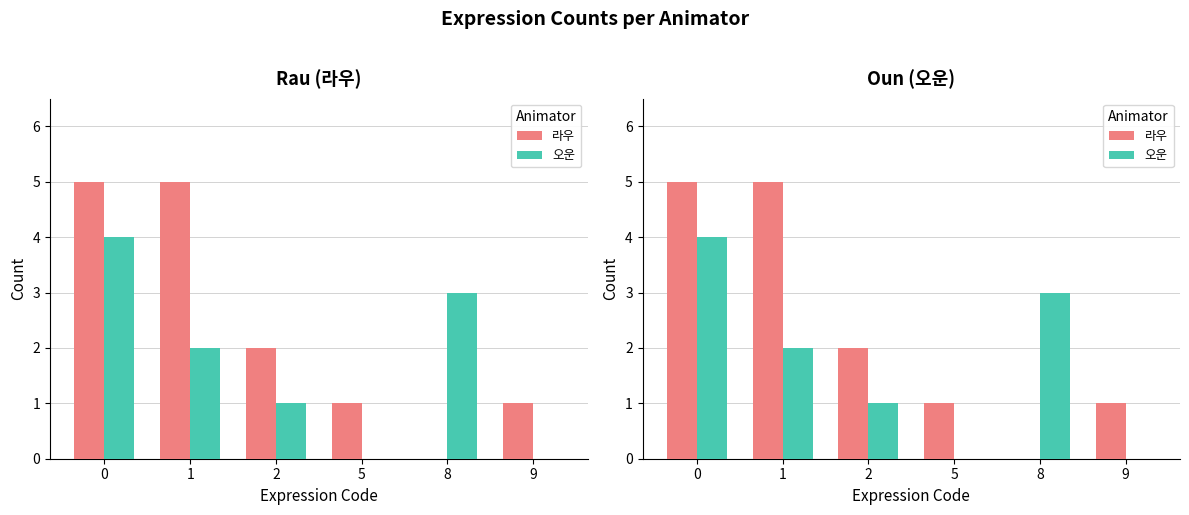

How many 오운 values are between 0 and 3?

5